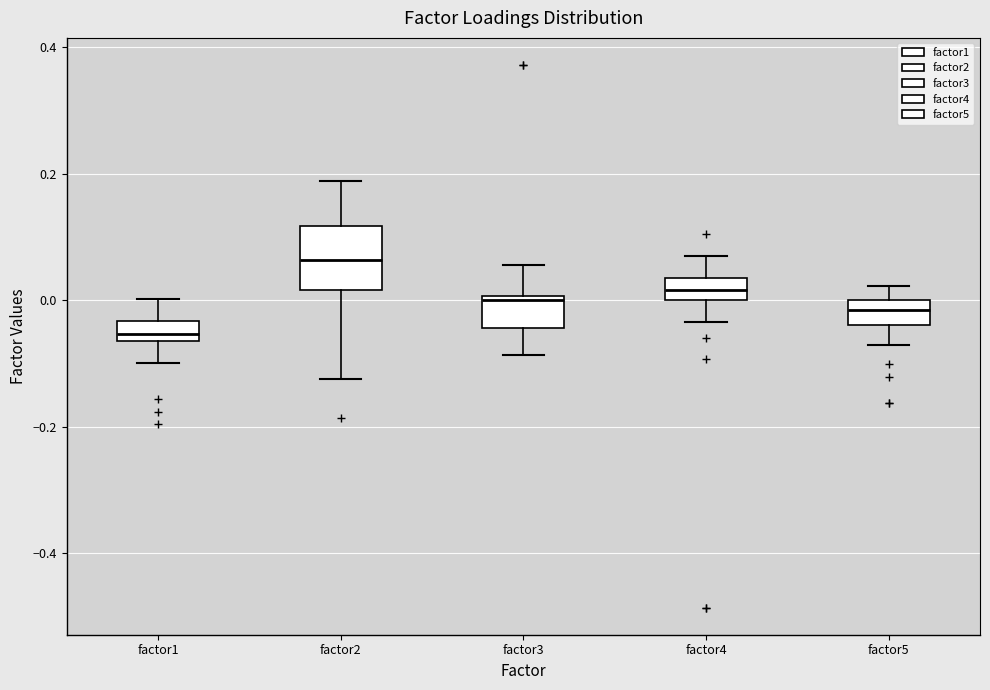

Where is the upper edge of the box for factor2 on the y-axis? The values are not printed on the chart, so give them approximately, as read against the axis.

0.12